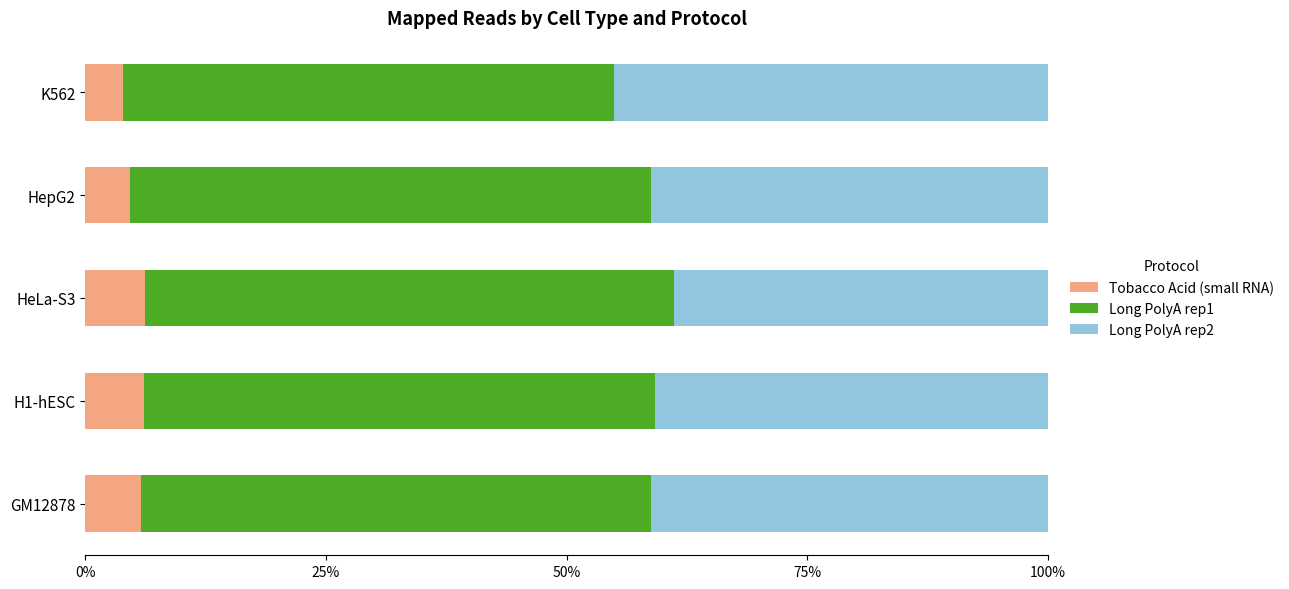

What are all the series names shown in the legend?

Tobacco Acid (small RNA), Long PolyA rep1, Long PolyA rep2